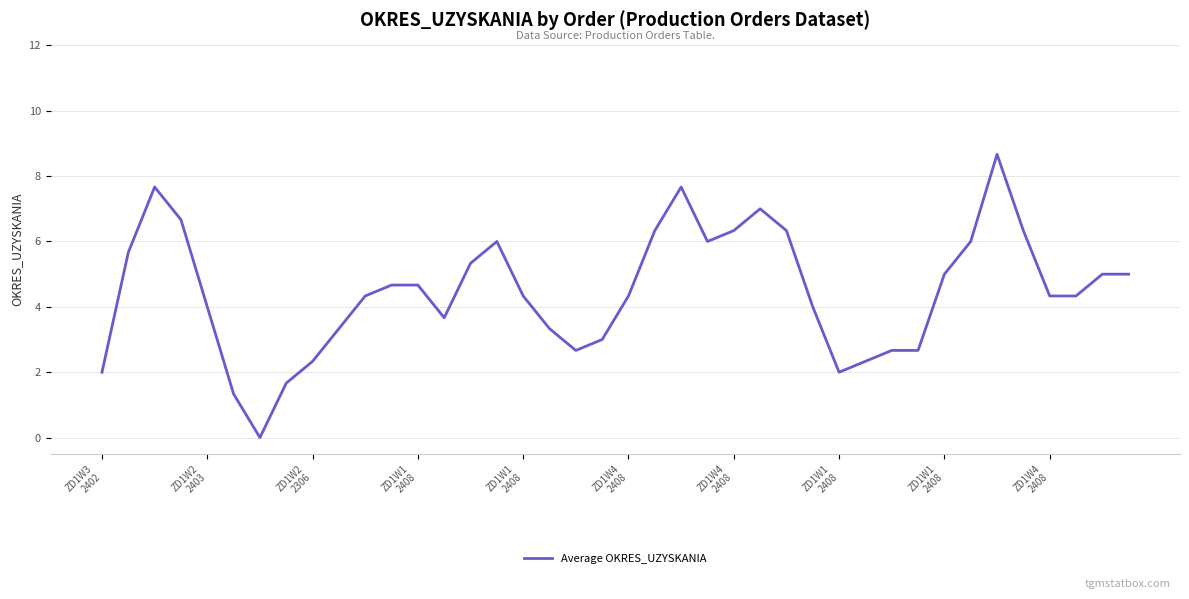

What is the greatest value displayed?

8.7